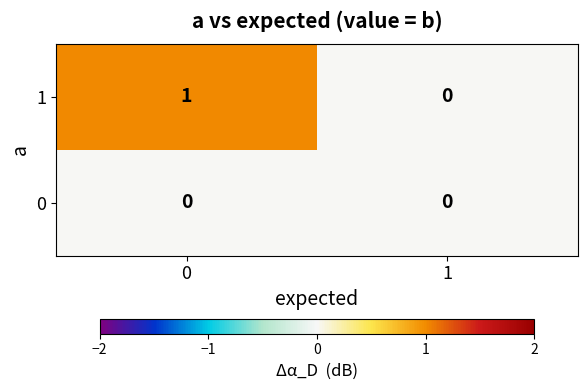

Which series changed the most between 0 and 1?

1